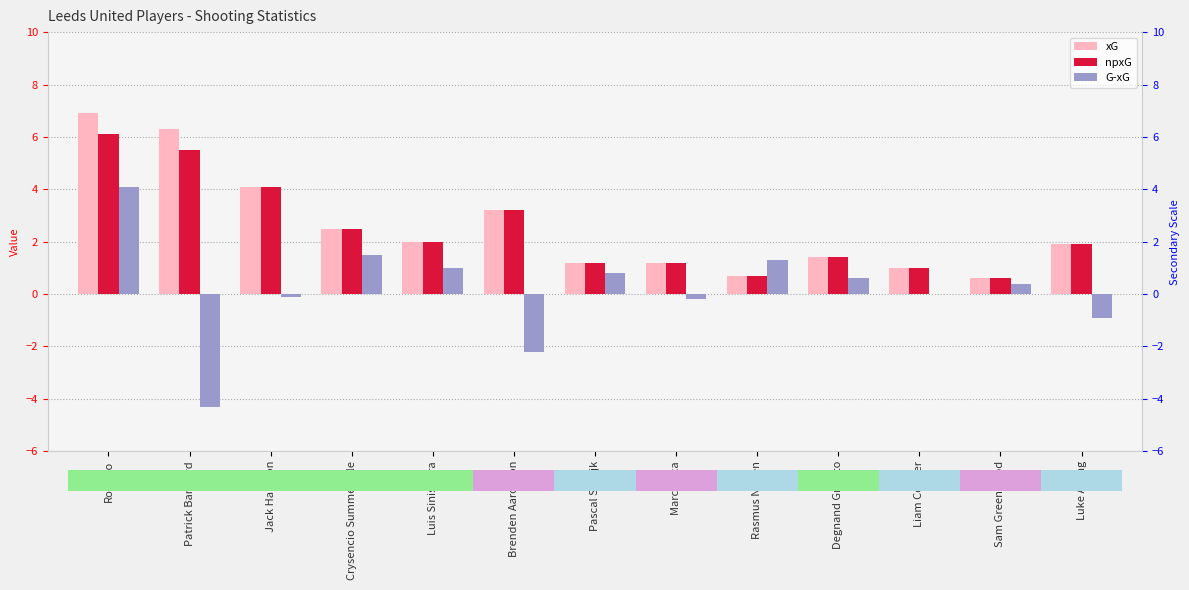

List the labels in order of G-xG value, largest first.

Rodrigo, Crysencio Summerville, Rasmus Nissen, Luis Sinisterra, Pascal Struijk, Degnand Gnonto, Sam Greenwood, Liam Cooper, Jack Harrison, Marc Roca, Luke Ayling, Brenden Aaronson, Patrick Bamford